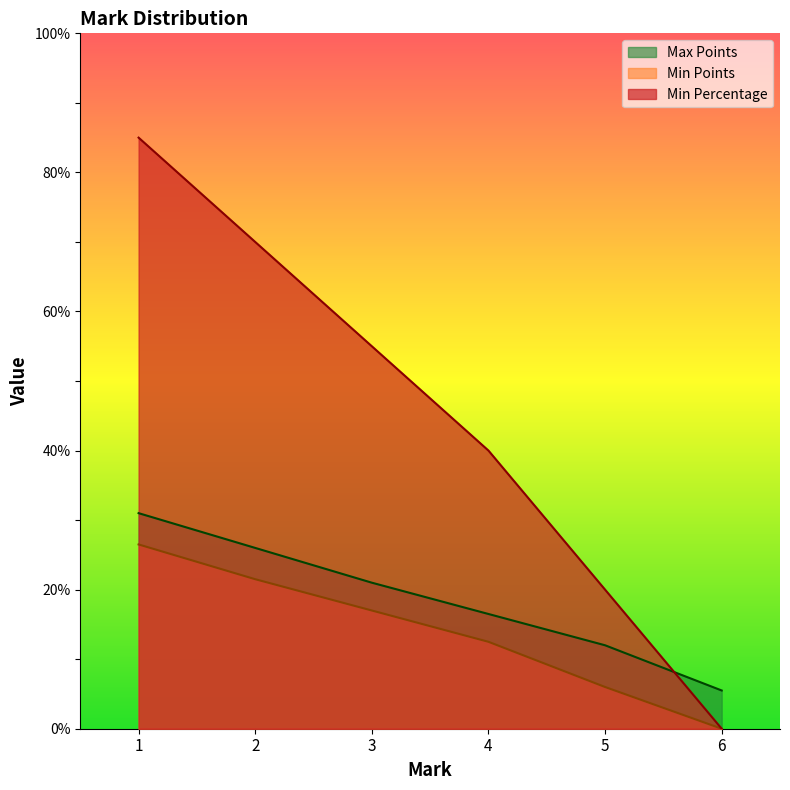

Reading right to left, list all the values displayed in this chart.

Min Percentage: 0.0	20.0	40.0	55.0	70.0	85.0
Min Points: 0.0	6.0	12.5	17.0	21.5	26.5
Max Points: 5.5	12.0	16.5	21.0	26.0	31.0